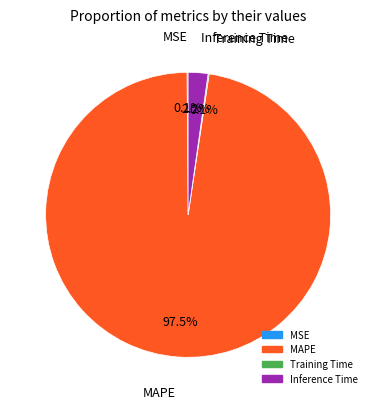

Does MAPE account for over 50% of the chart?

Yes